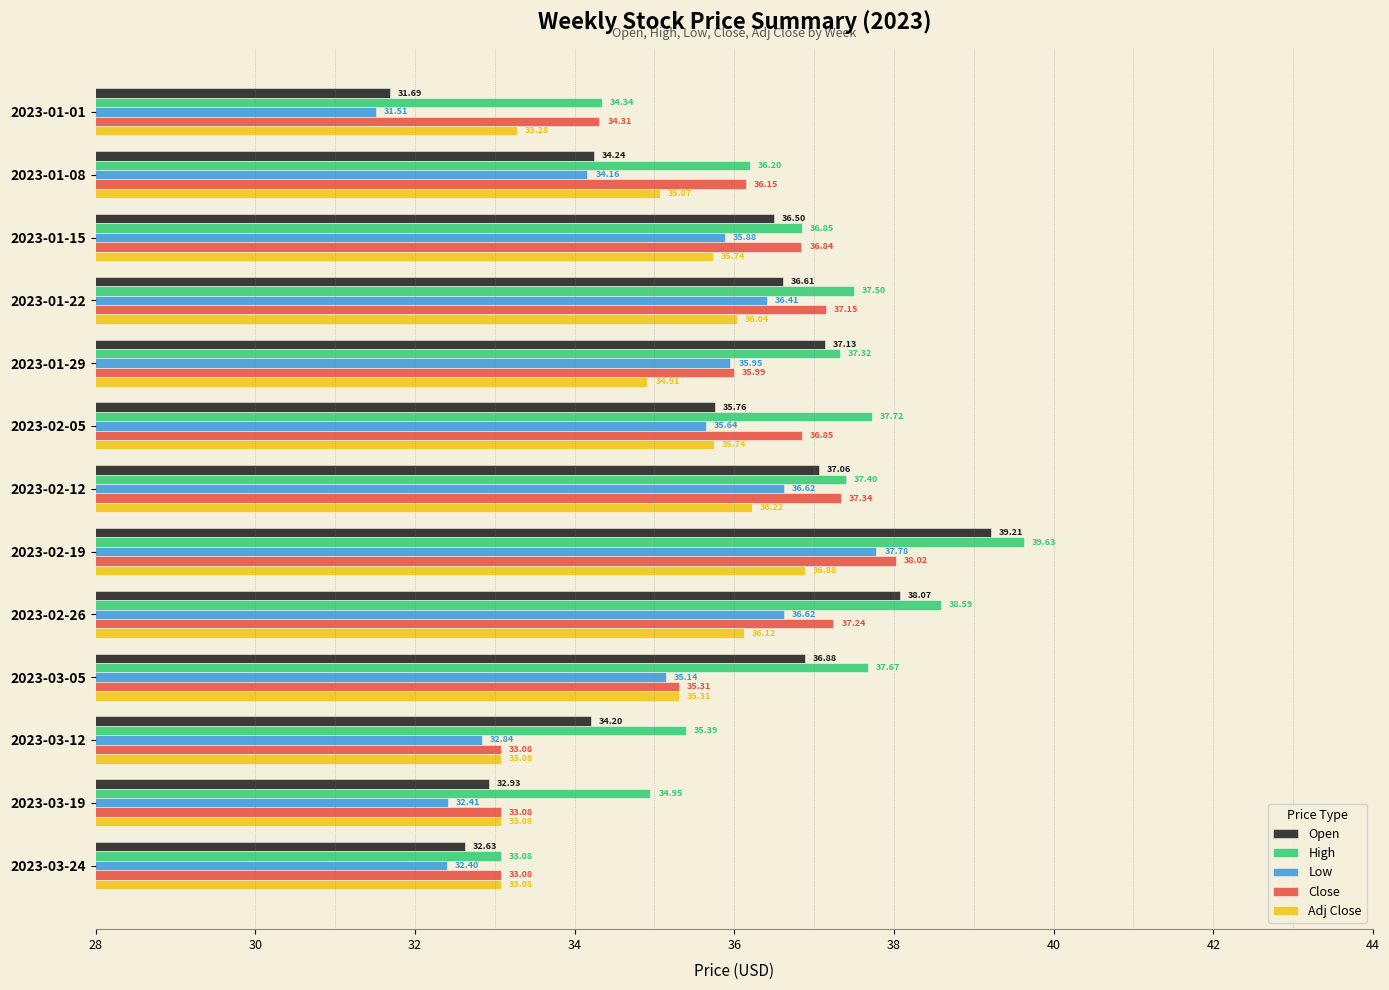

Which label corresponds to the largest value in the chart?

2023-02-19